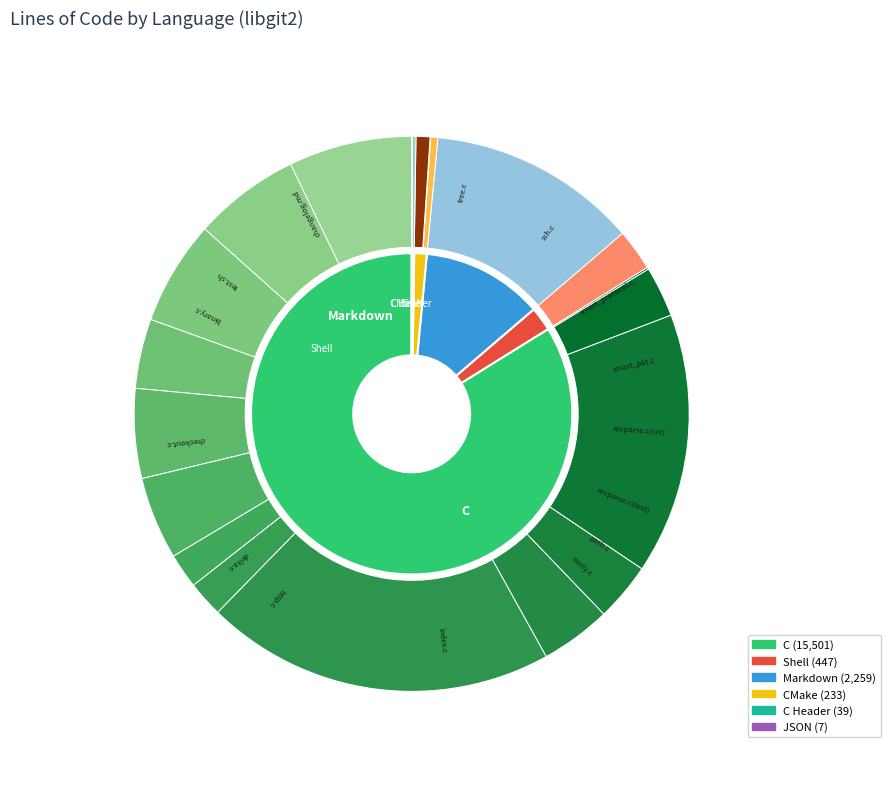

Combined, do C and C Header account for over 50%?

Yes